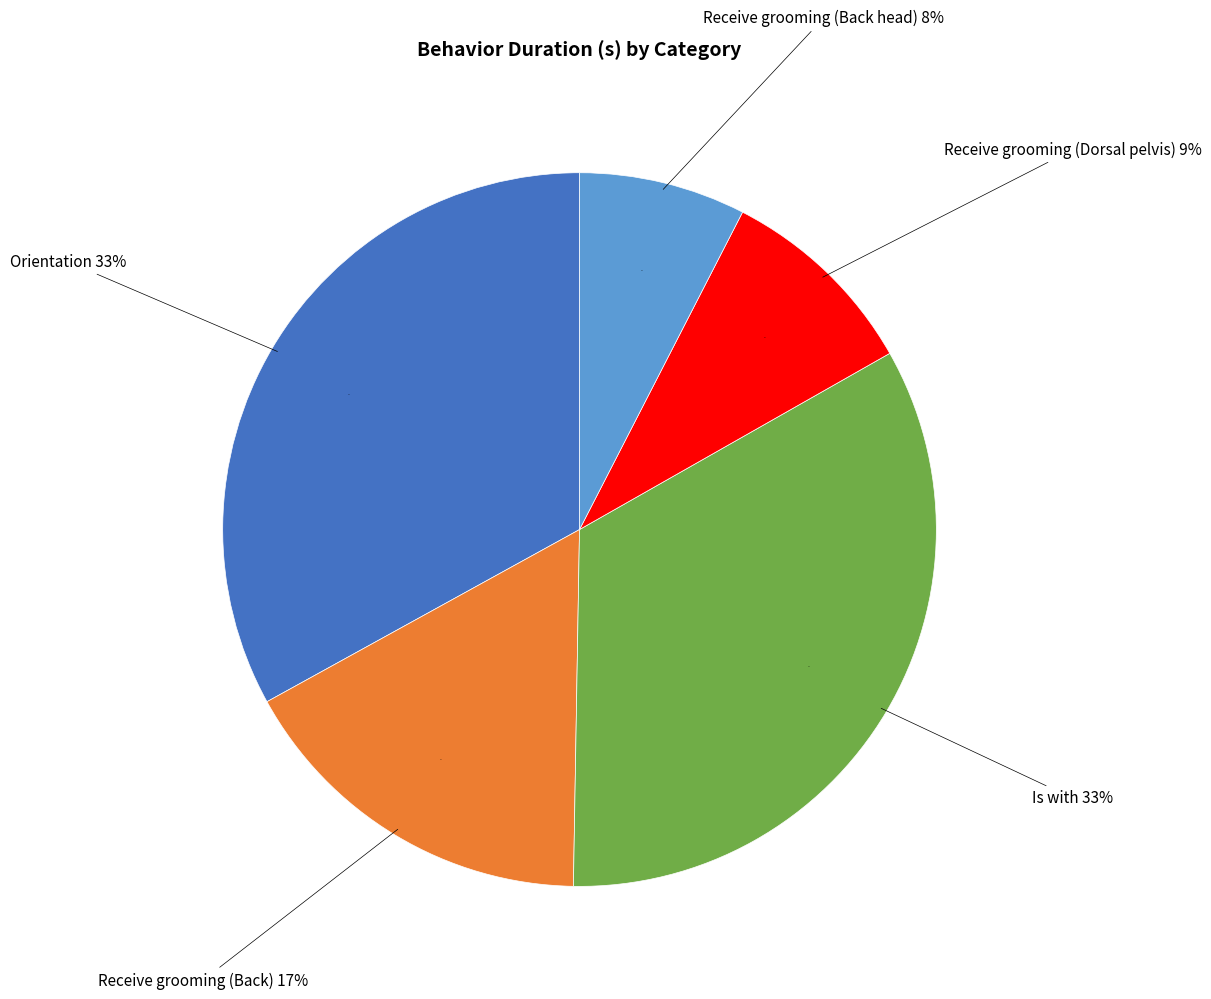

Does Orientation account for over 50% of the chart?

No